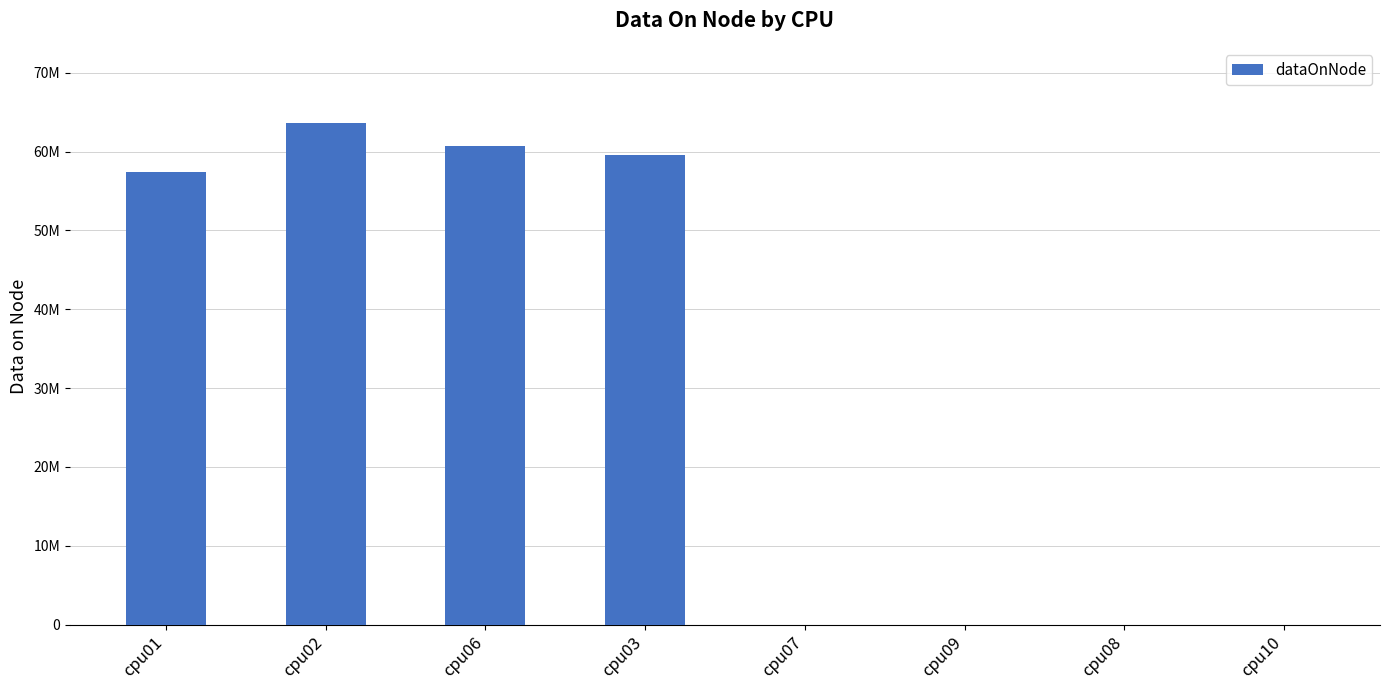

What is the sum of the values at cpu06 and cpu08?

60709656